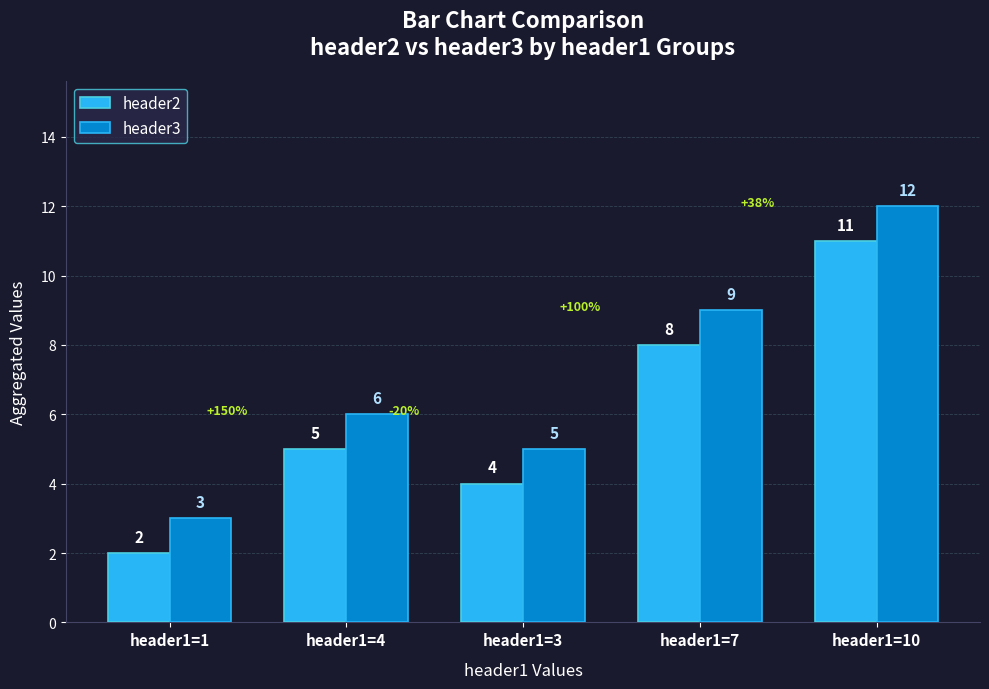

What is the sum of the header2 values at header1=10 and header1=7?

19